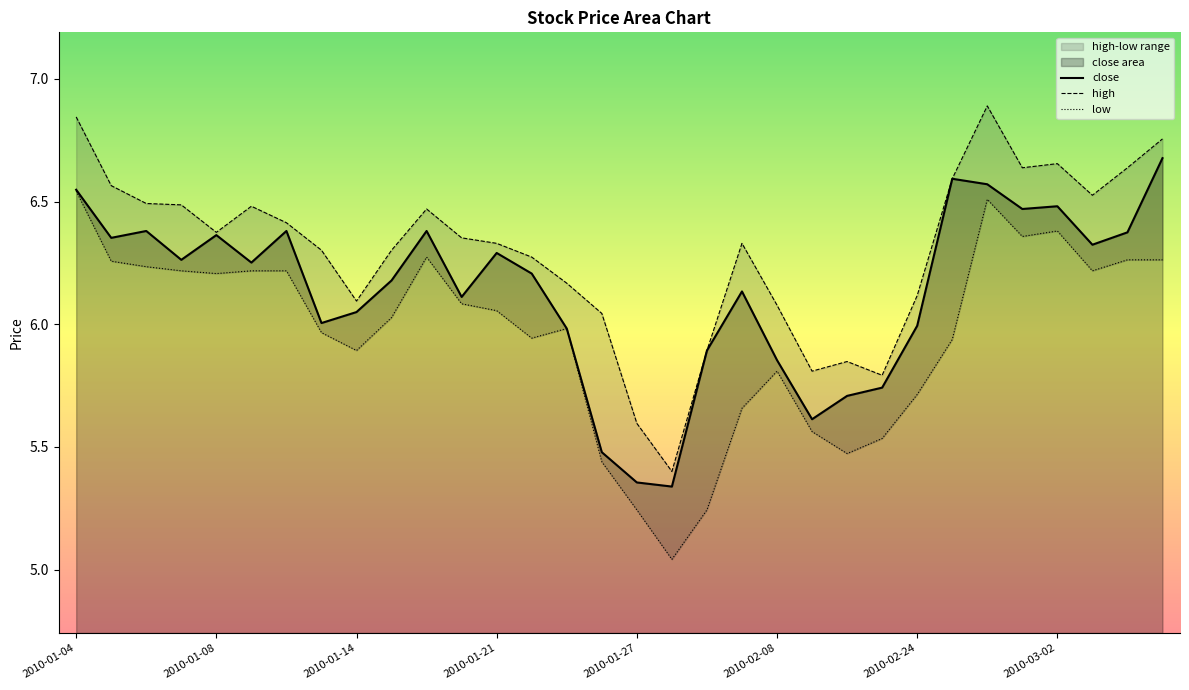

What is the sum of the high values at 2010-02-05 and 2010-01-20?

12.7